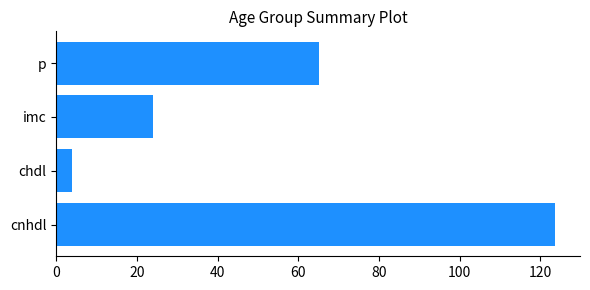

What is the difference between the maximum and minimum values?

119.7